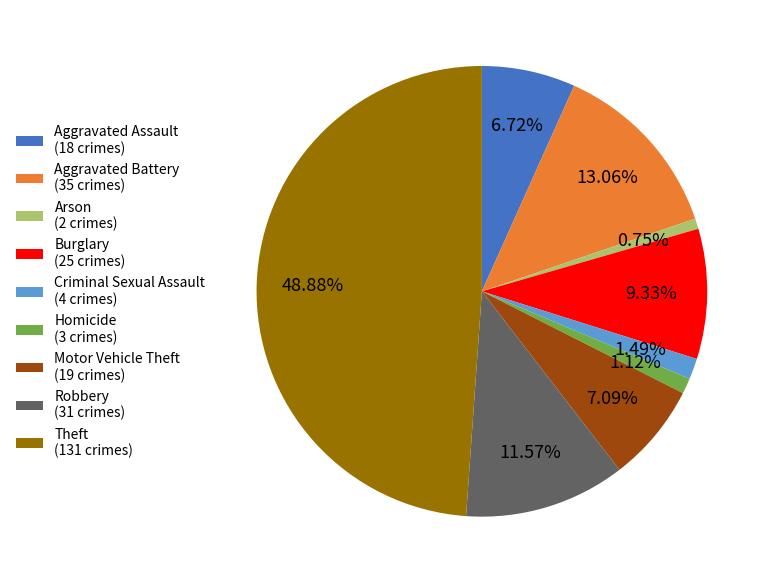

To the nearest percent, what is the combined percentage of Criminal Sexual Assault and Aggravated Assault?

8%